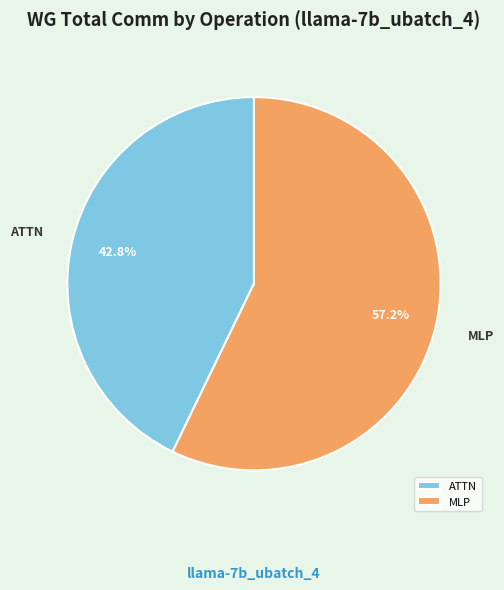

Count the number of slices in the pie.

2